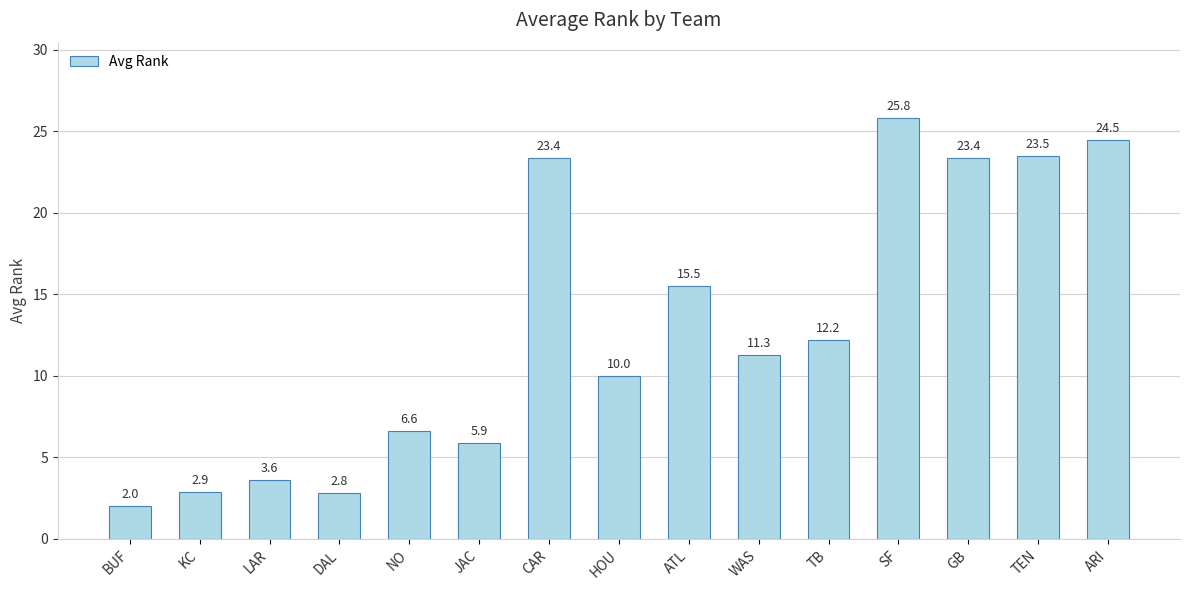

What is the average value?

12.9